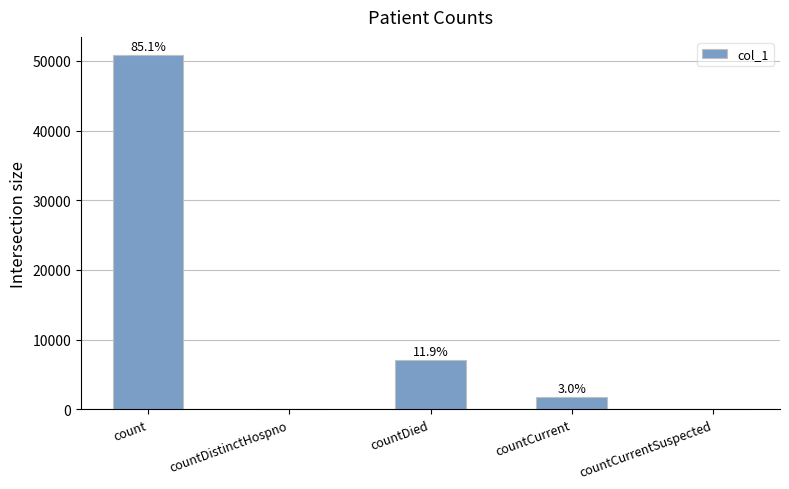

Rank the categories by value from highest to lowest.

count, countDied, countCurrent, countDistinctHospno, countCurrentSuspected